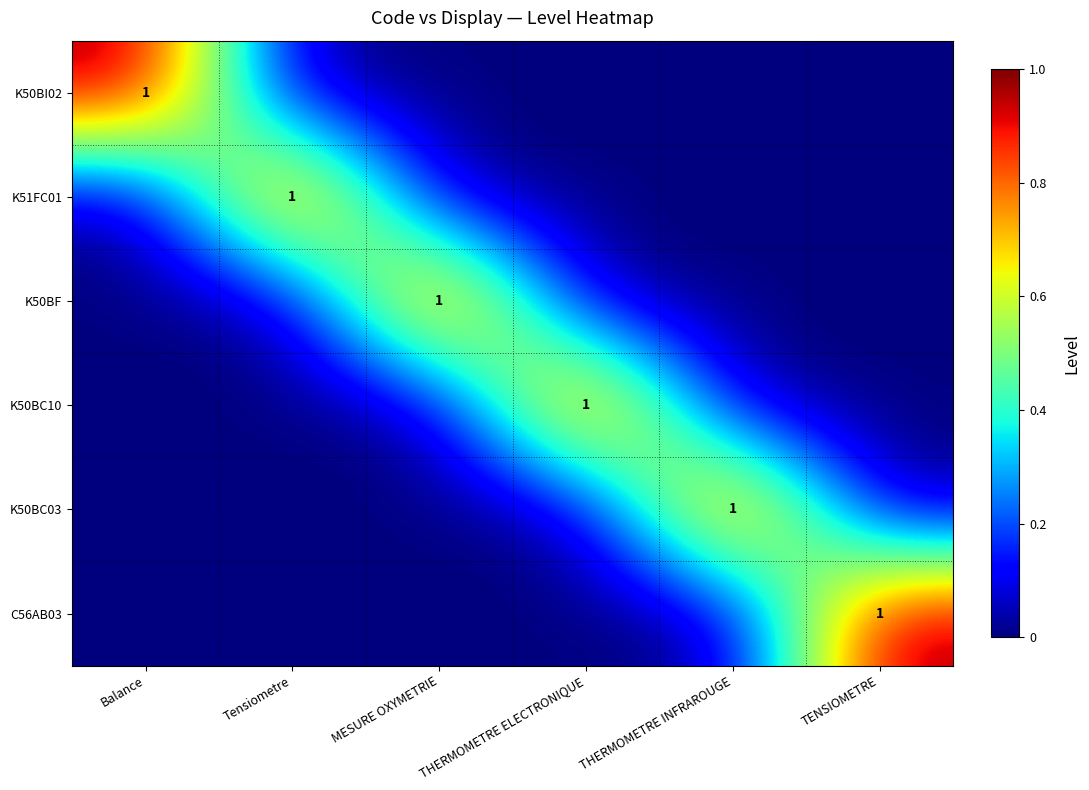

Is it true that K50BF equals 1 at MESURE OXYMETRIE?

True